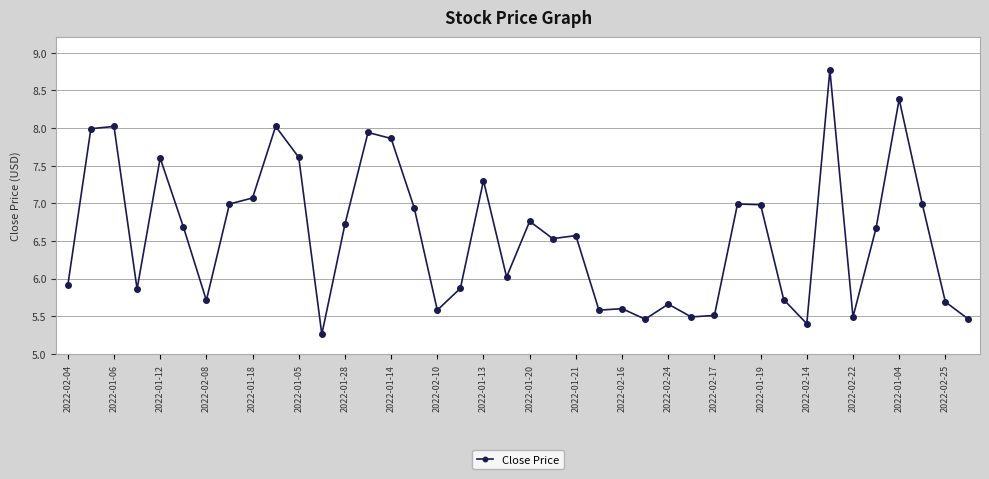

What is the average value?

6.6